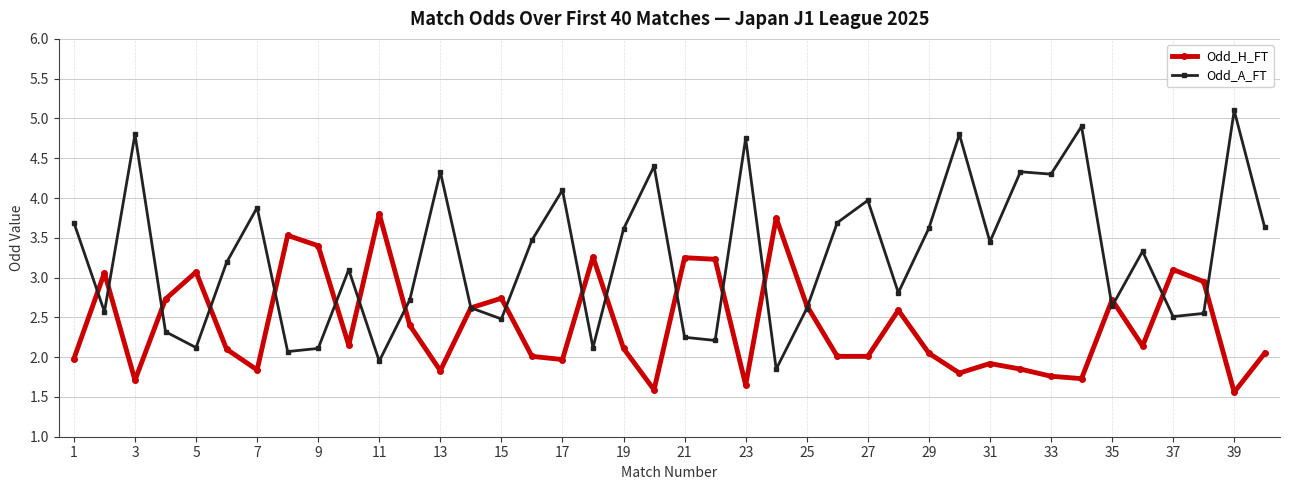

What is the average value of the Odd_A_FT series?

3.3